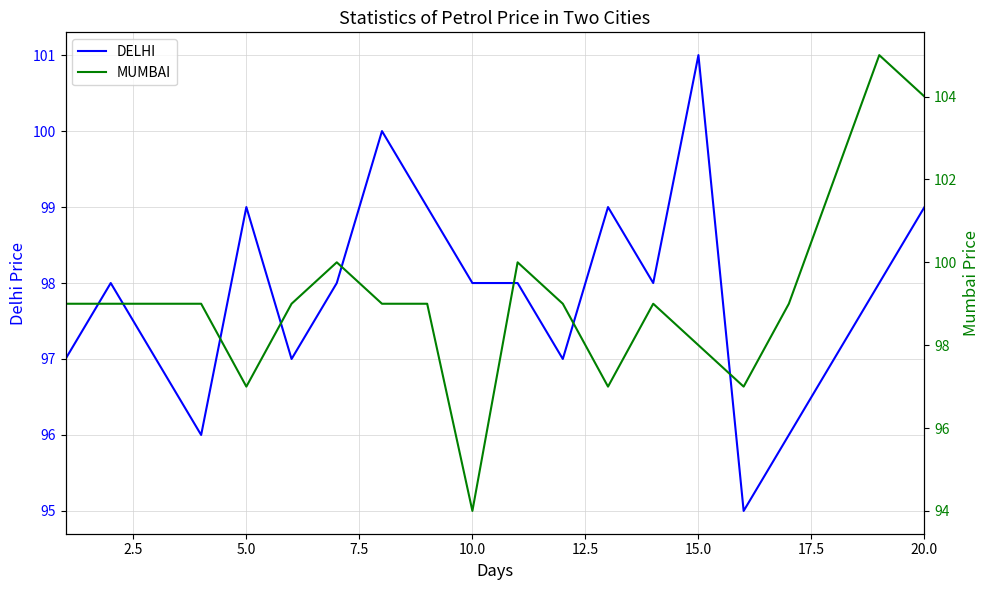

Count the number of categories in the chart.

20